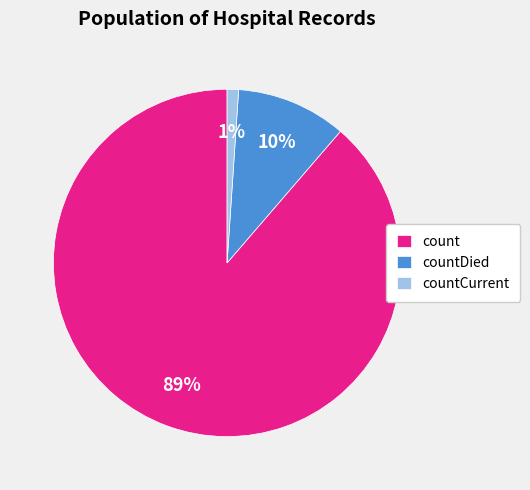

Is the sum of count and countCurrent greater than half?

Yes